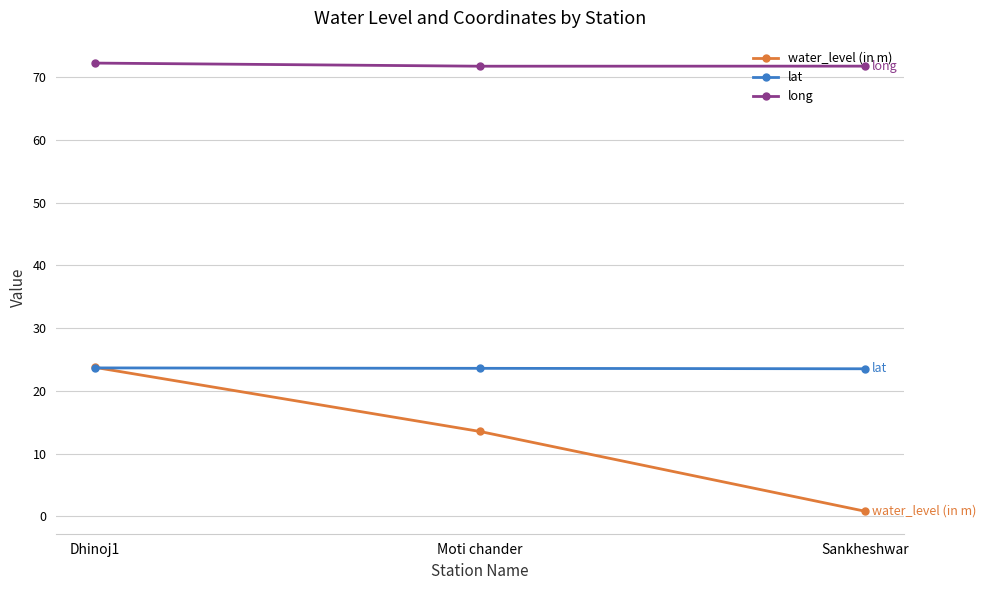

List the series in order of their overall mean, lowest first.

water_level (in m), lat, long